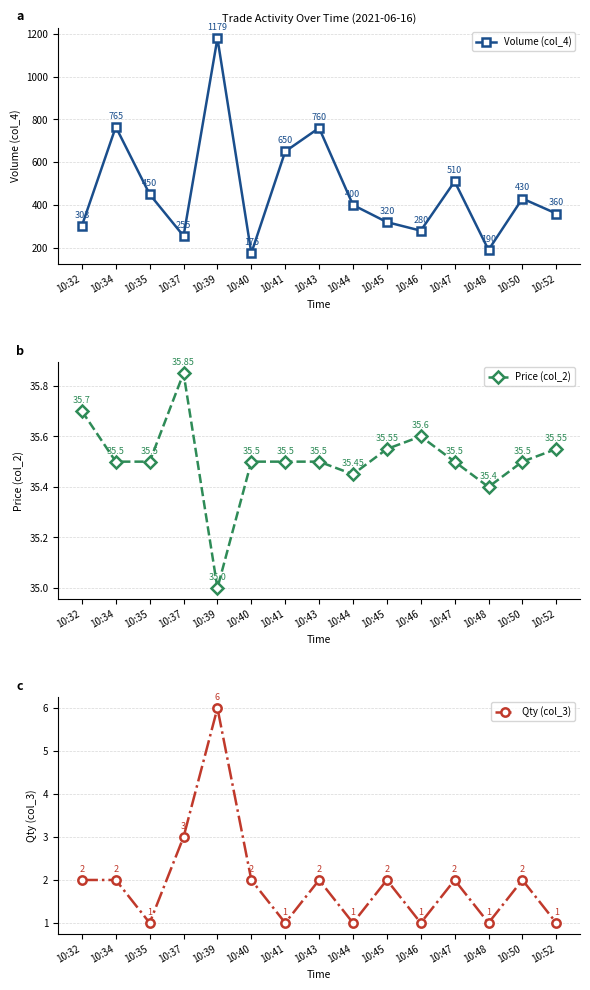

Which label corresponds to the smallest value in the chart?

10:35